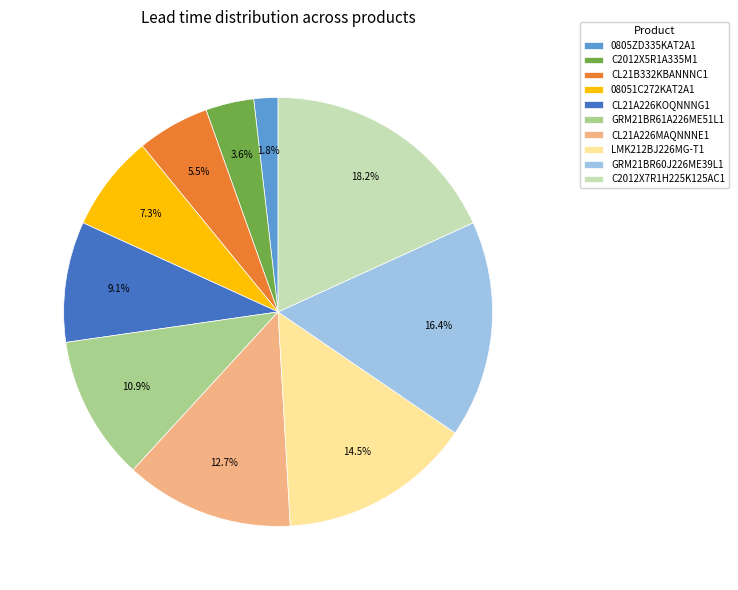

Is there a majority slice in this chart?

No